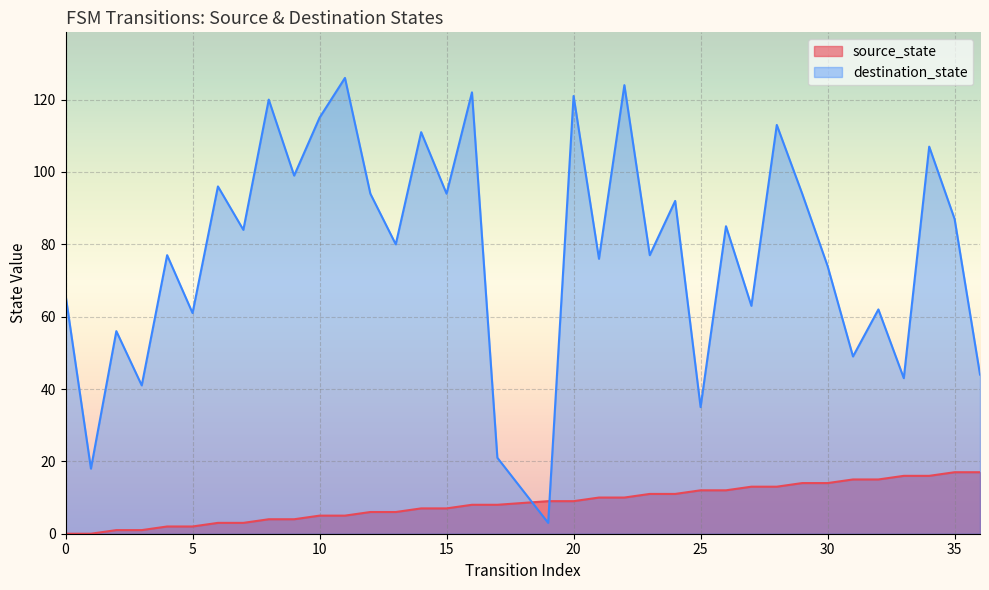

Is it true that destination_state equals 91 at 32?

False